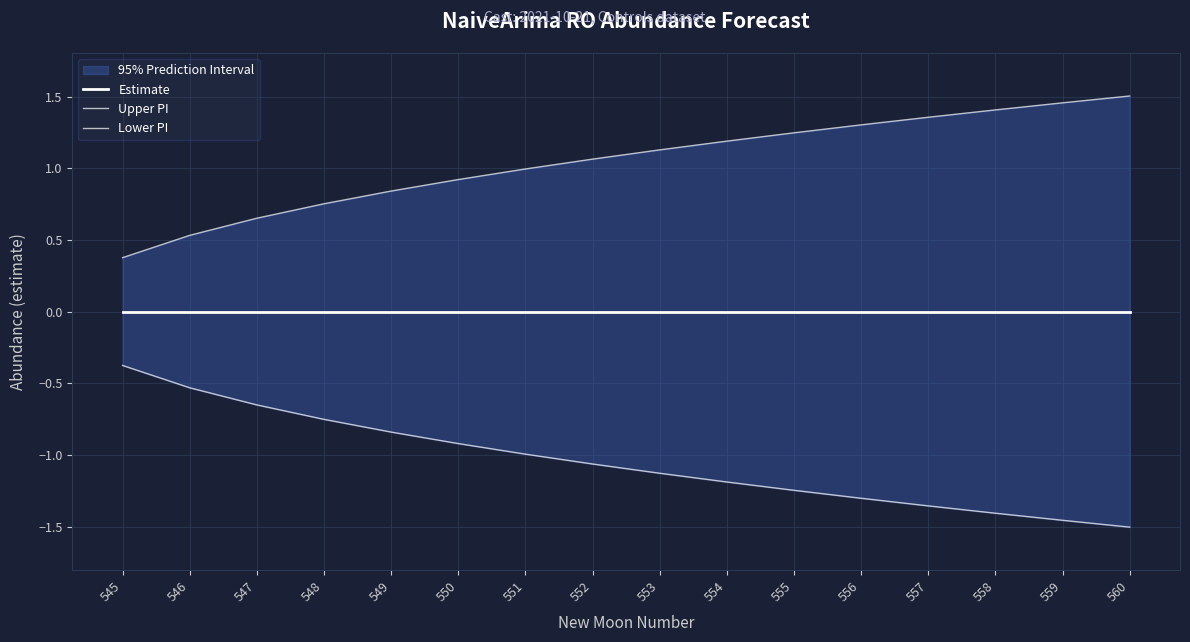

At which category is the sum across all series the highest?

545